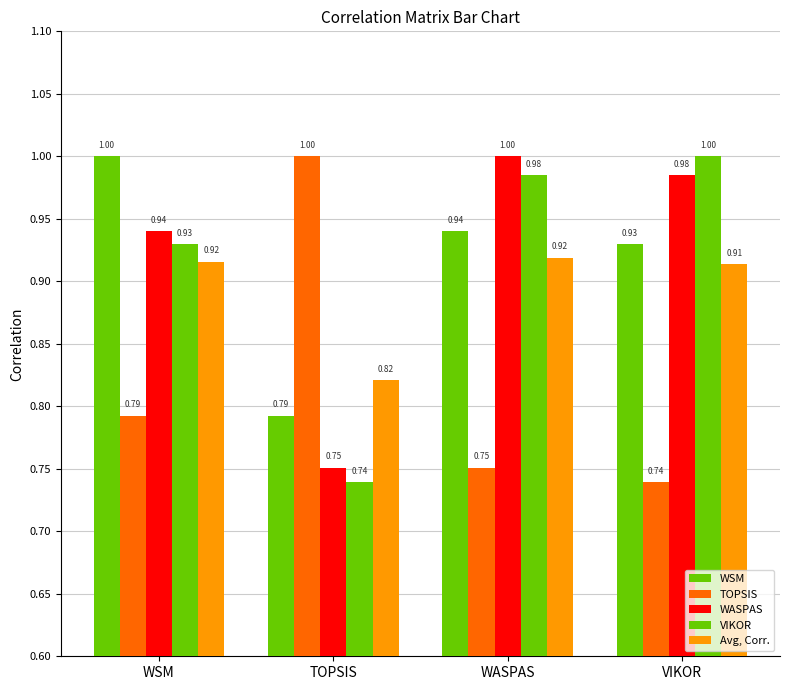

How many groups of bars are there?

4